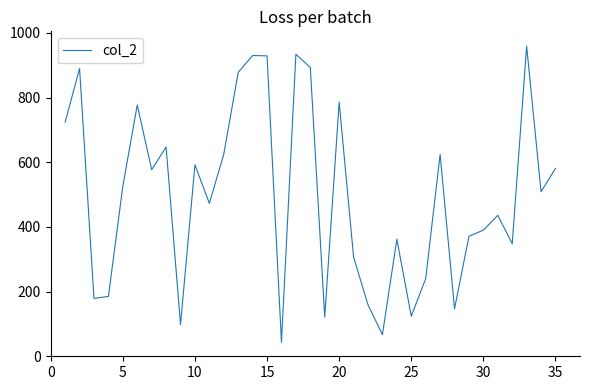

How many interior local peaks (higher than both neighbors) does the data have?

11